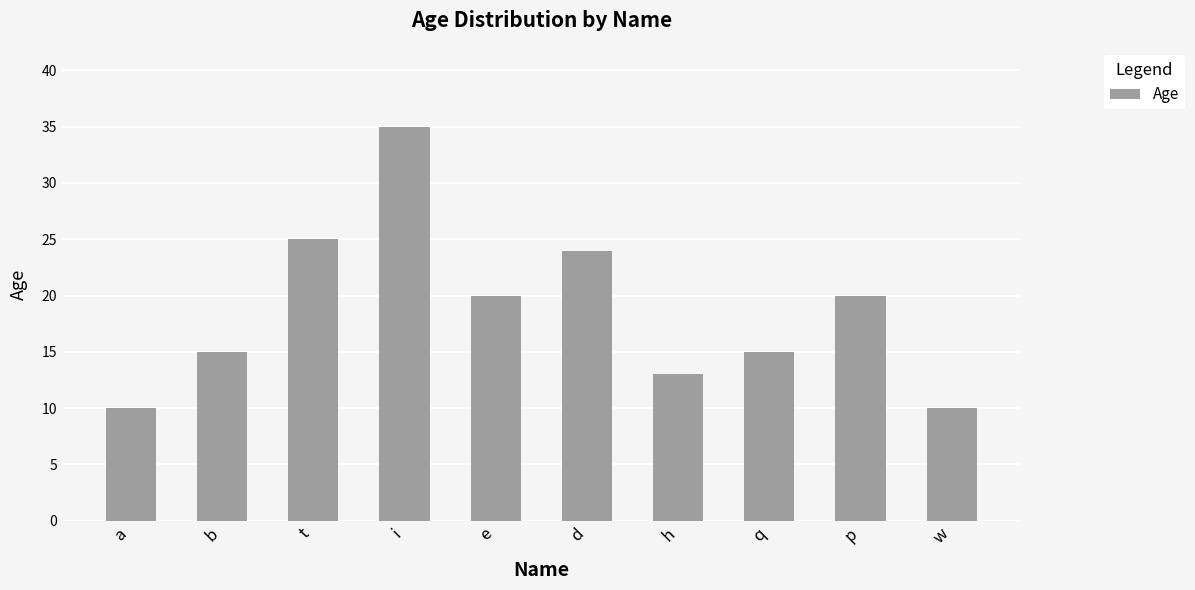

Is it true that the value at d is 15?

False